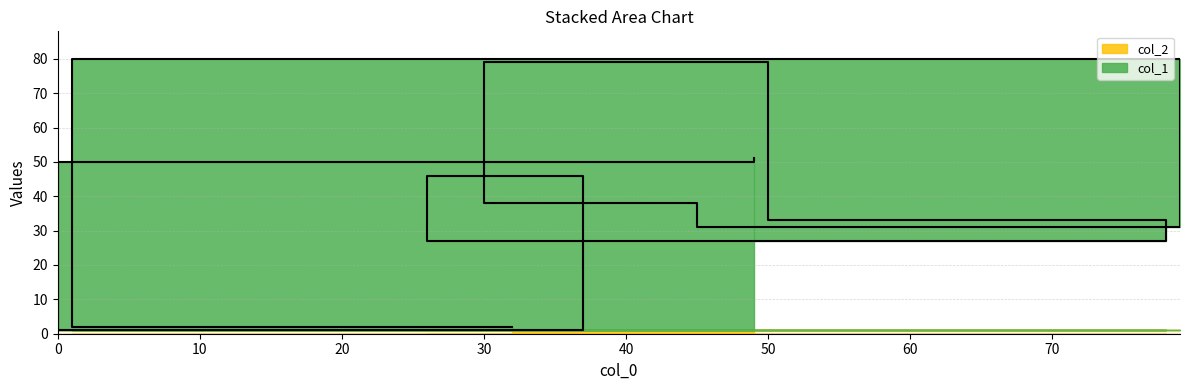

The value at 32 is 1. True or false?

False